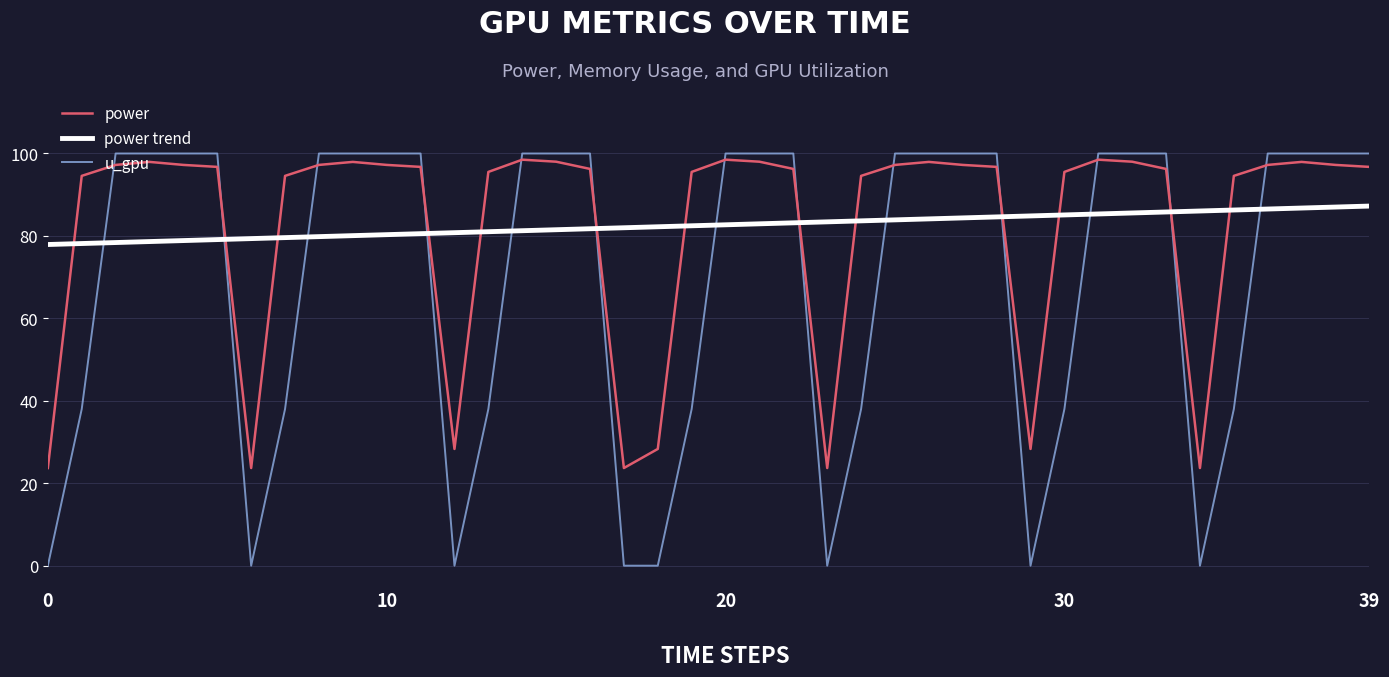

Which series has the largest range (max minus min)?

u_gpu